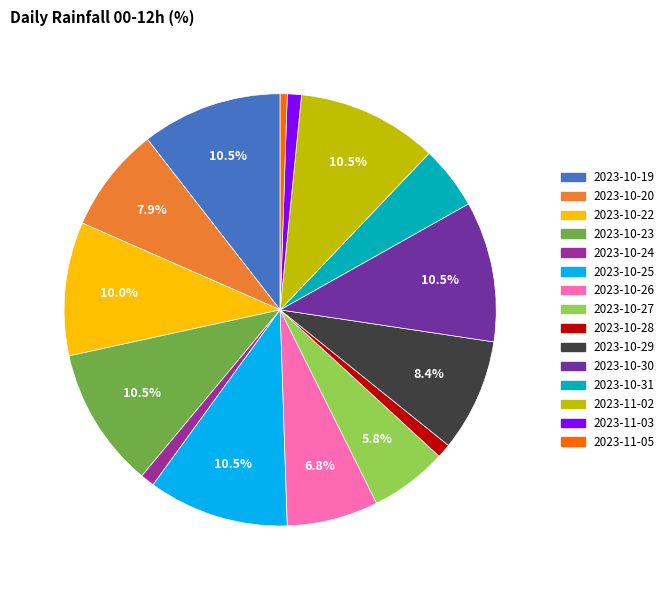

Is there a majority slice in this chart?

No